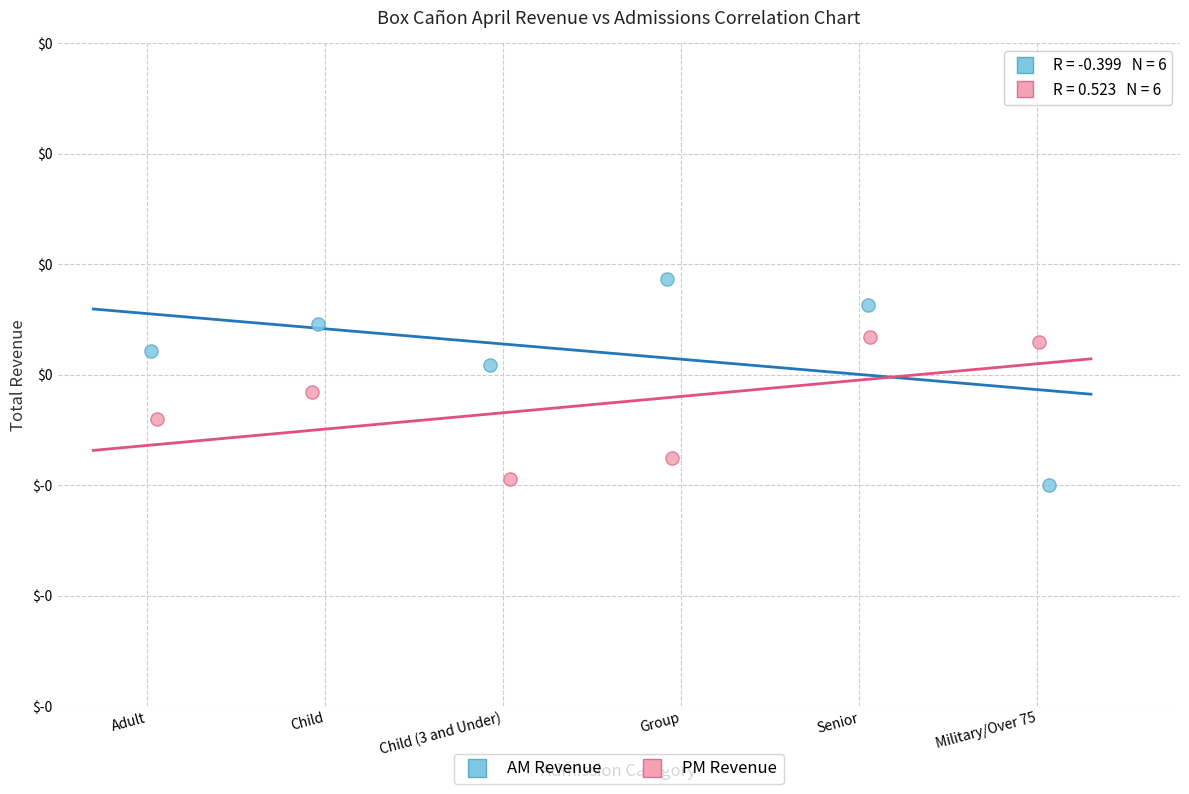

What are all the series names shown in the legend?

AM Revenue, PM Revenue